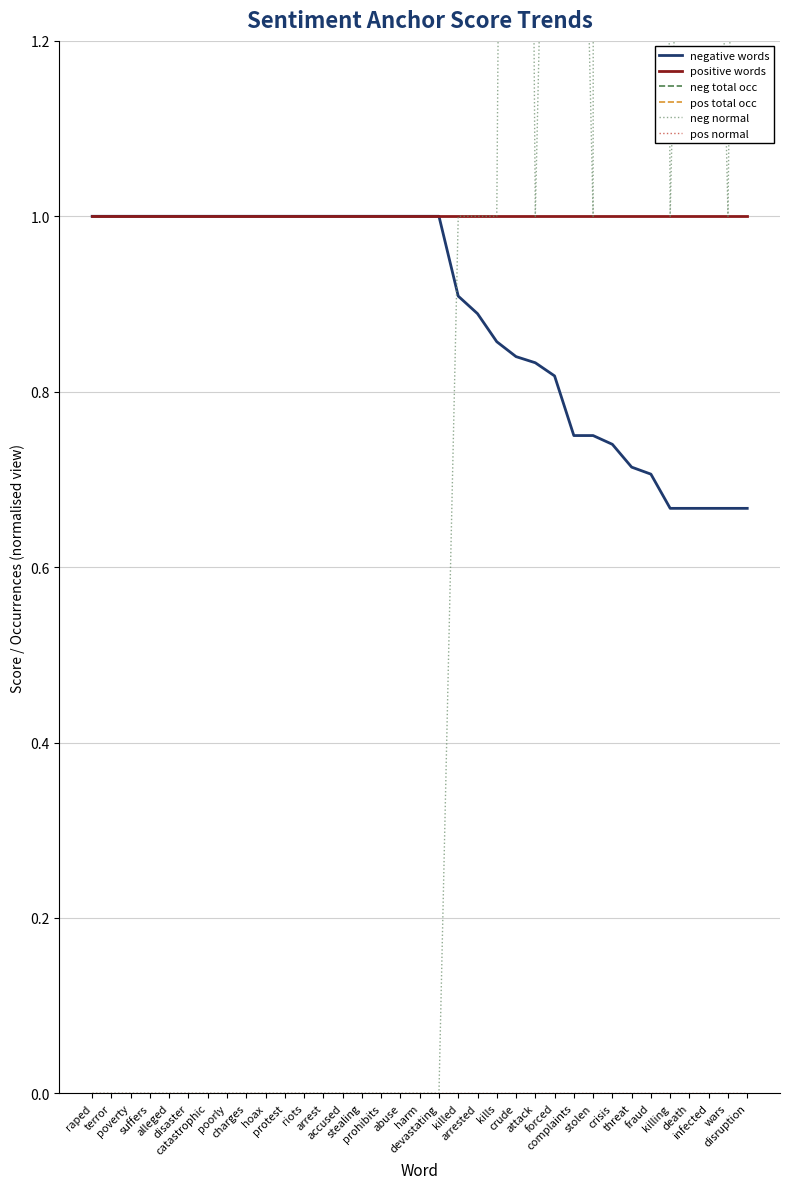

Count the number of categories in the chart.

35